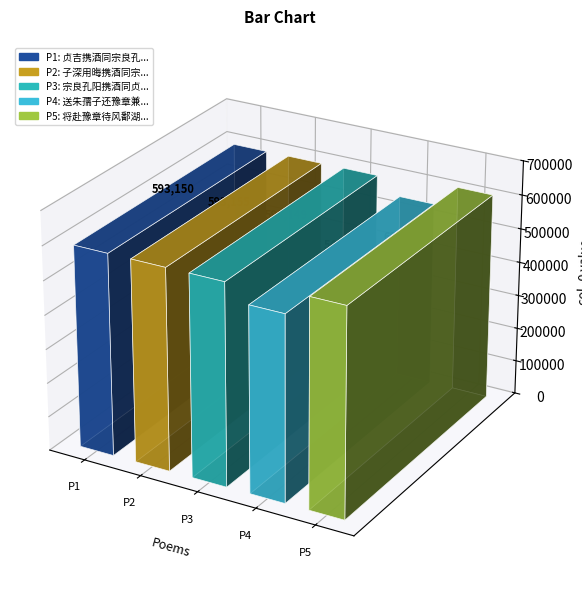

What is the change in value from 子深用晦携酒同宗良孔阳饯送分得书字 to 送朱孺子还豫章兼寄宗良孔旸嵬父佳父四王孙?

-48231